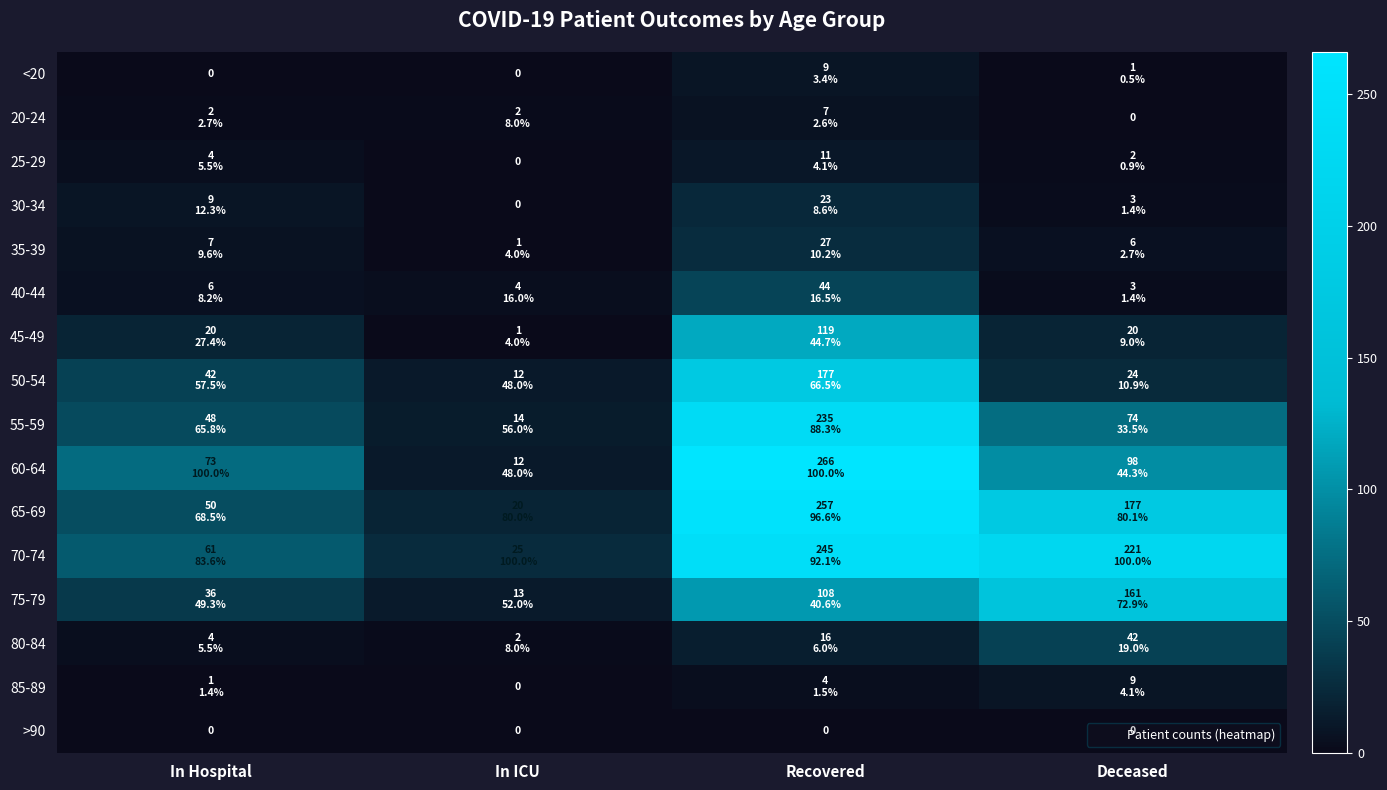

Rank the series by their maximum value, from highest to lowest.

60-64, 65-69, 70-74, 55-59, 50-54, 75-79, 45-49, 40-44, 80-84, 35-39, 30-34, 25-29, <20, 85-89, 20-24, >90